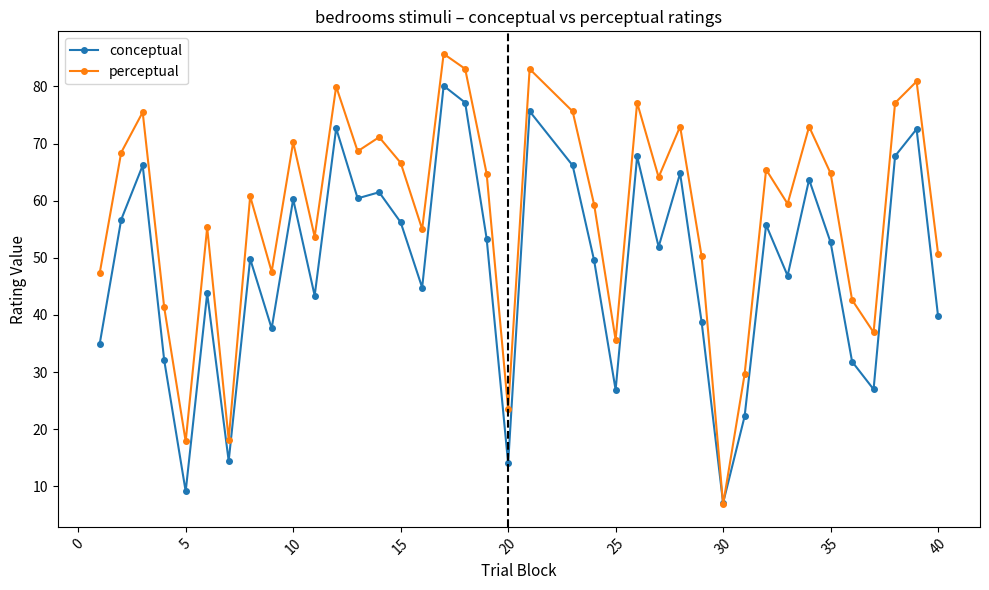

What is the average value of the perceptual series?

58.0